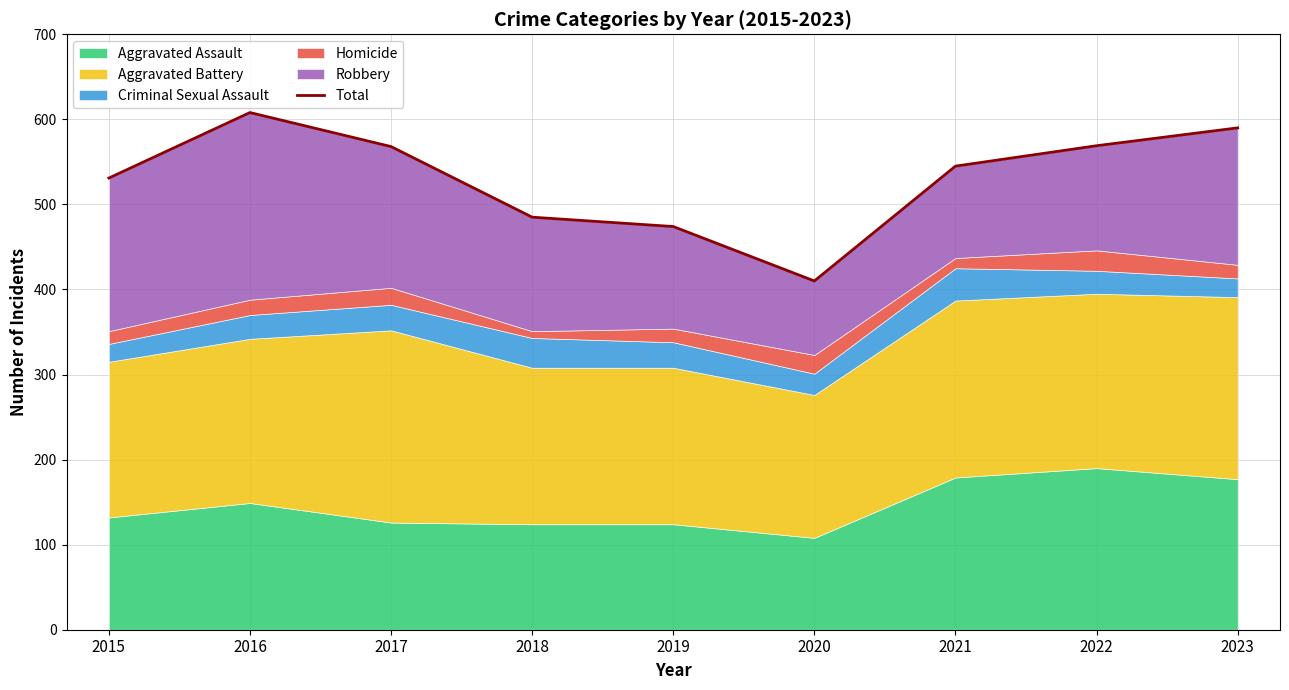

Rank the categories by value from lowest to highest.

2020, 2019, 2018, 2015, 2021, 2017, 2022, 2023, 2016